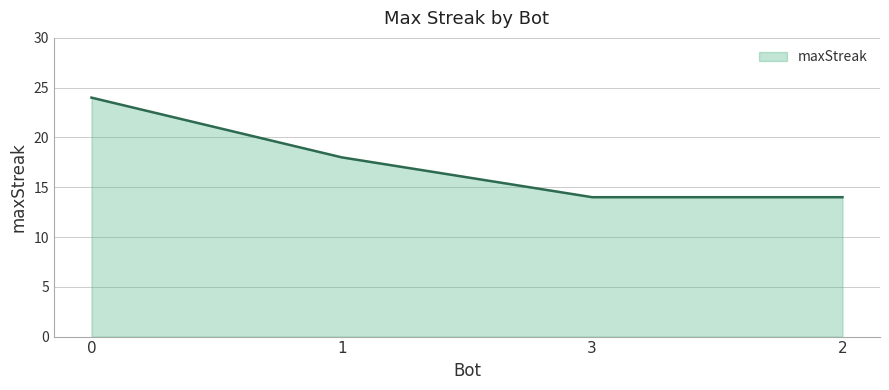

How many categories are shown in the chart?

4